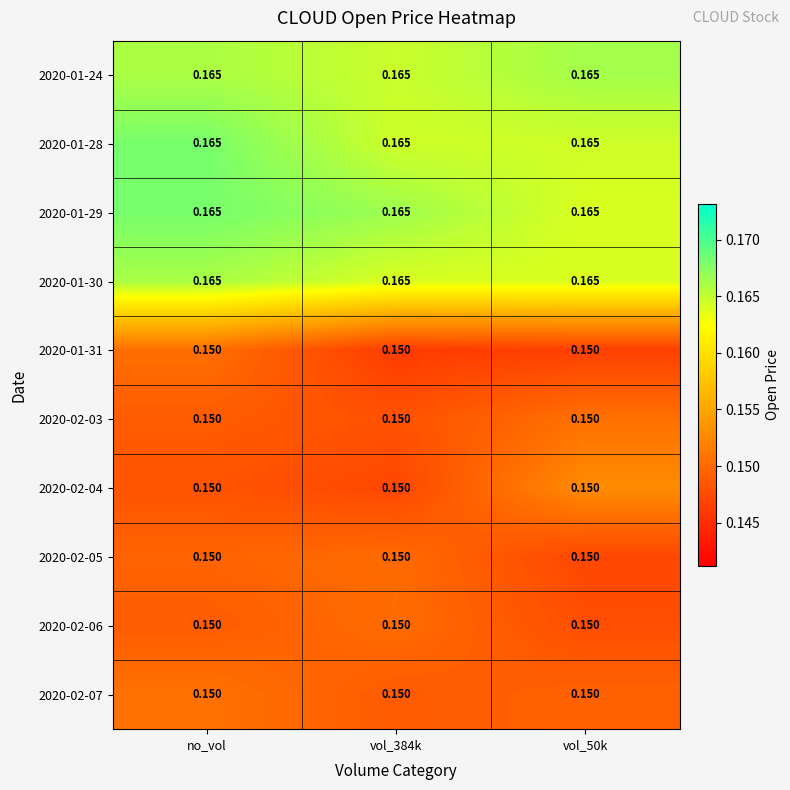

Is the value of 2020-01-31 at no_vol greater than the value of 2020-01-29 at no_vol?

No